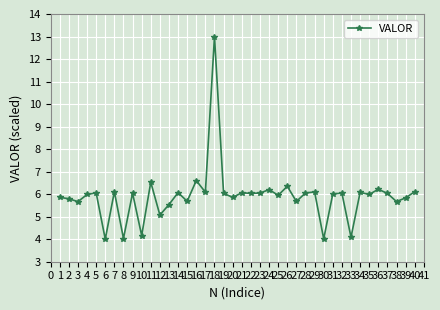

What is the change in value from 3 to 31?

+0.3